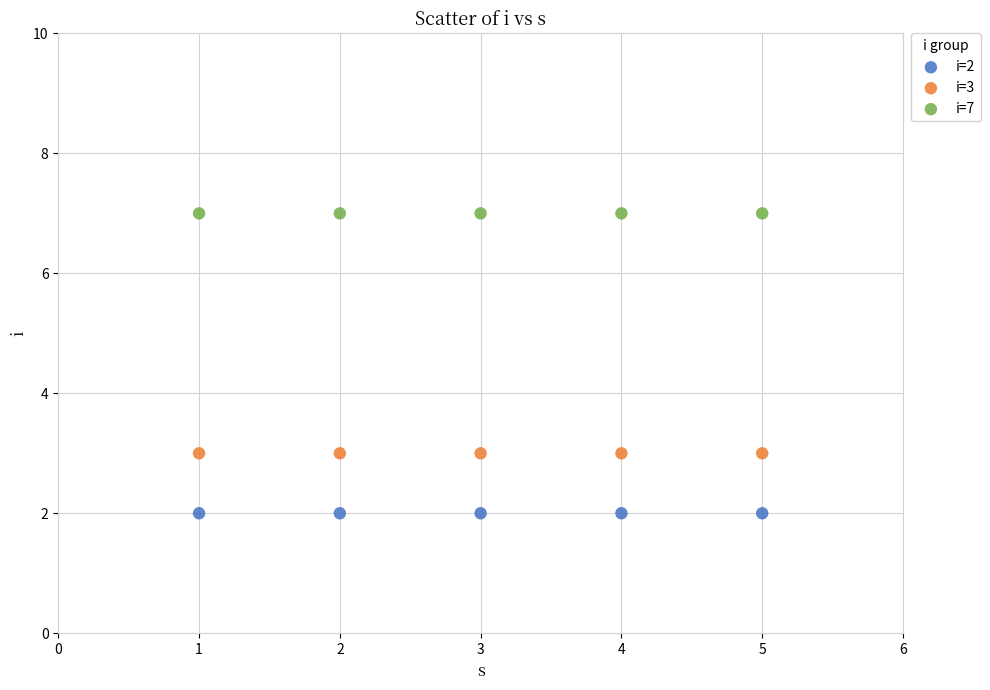

Which series contains the lowest Y value?

i=2